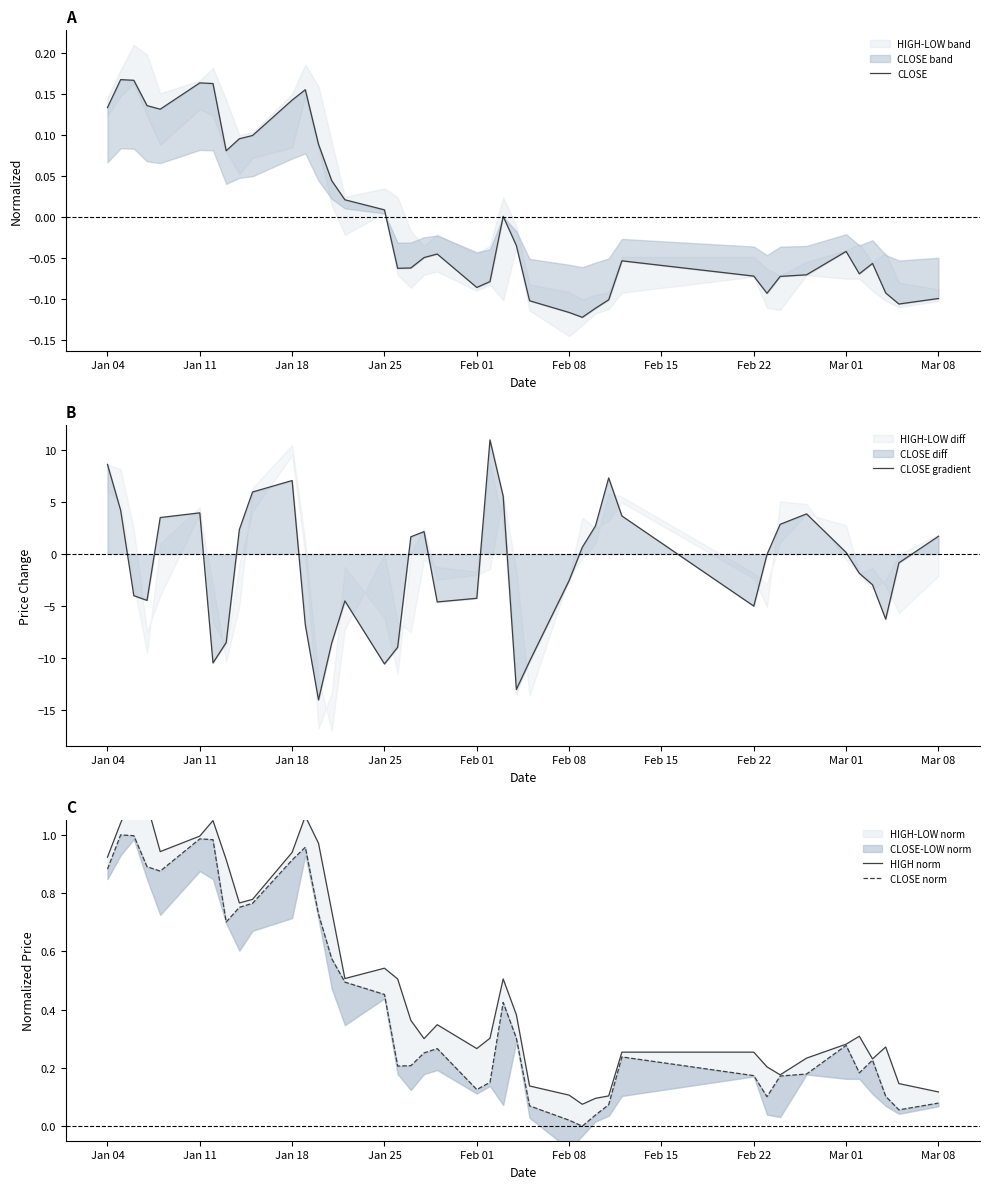

Is it true that CLOSE gradient equals -1.2 at 38?

False